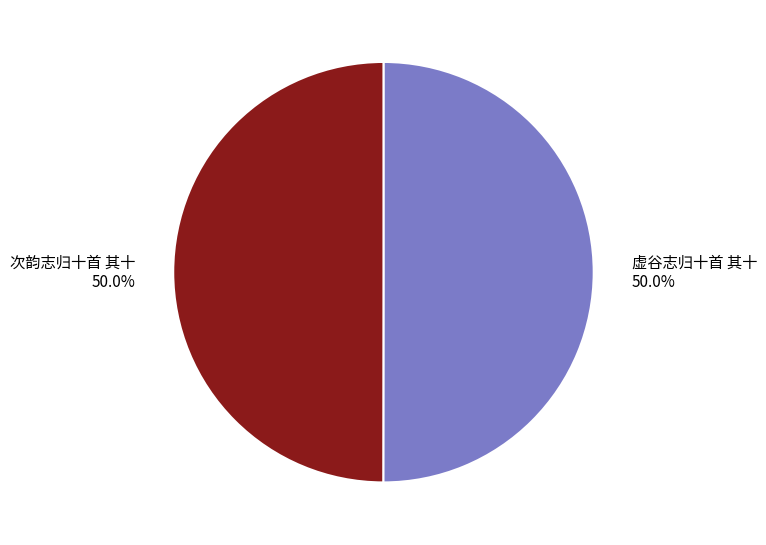

What is the ratio of the value at 虚谷志归十首 其十 to the value at 次韵志归十首 其十?

1.0